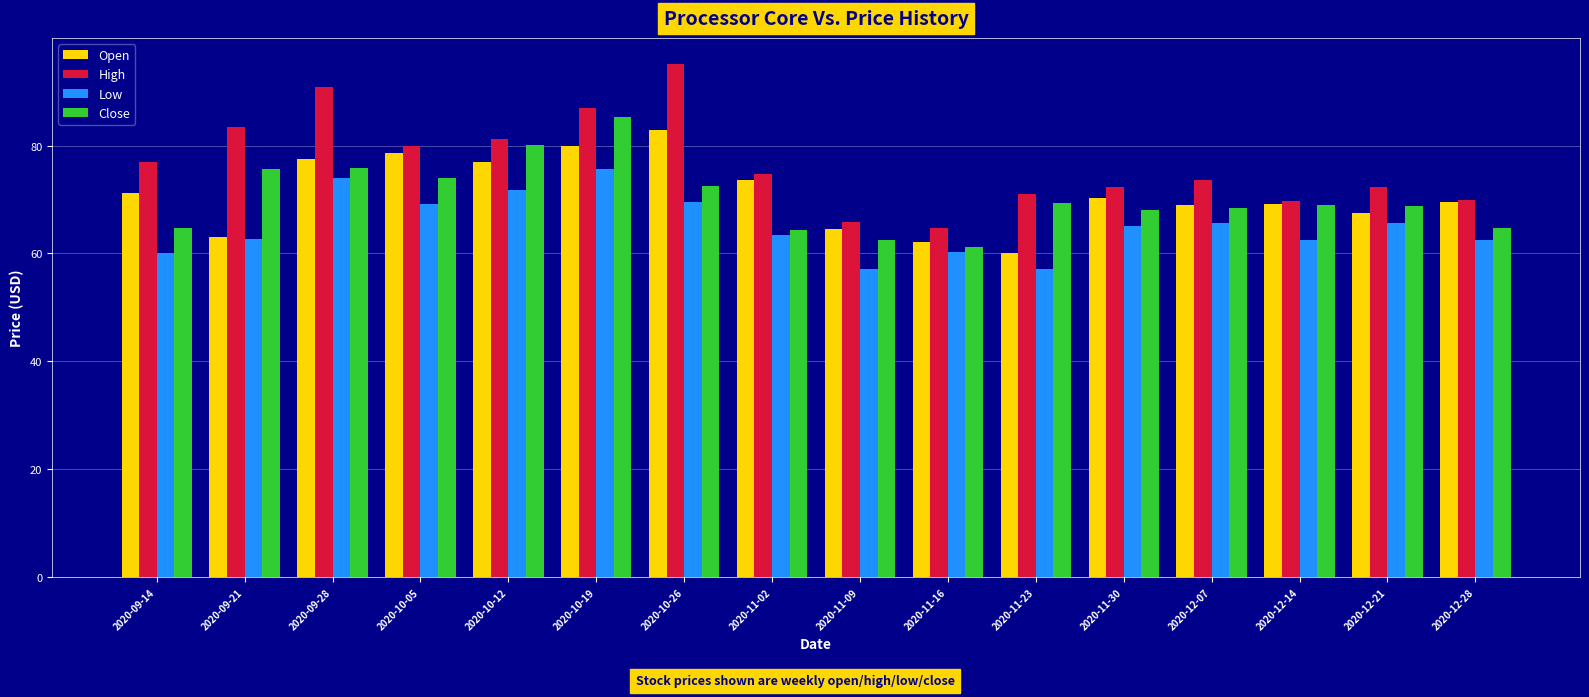

What is the difference between the maximum and minimum values in the Open series?

22.9